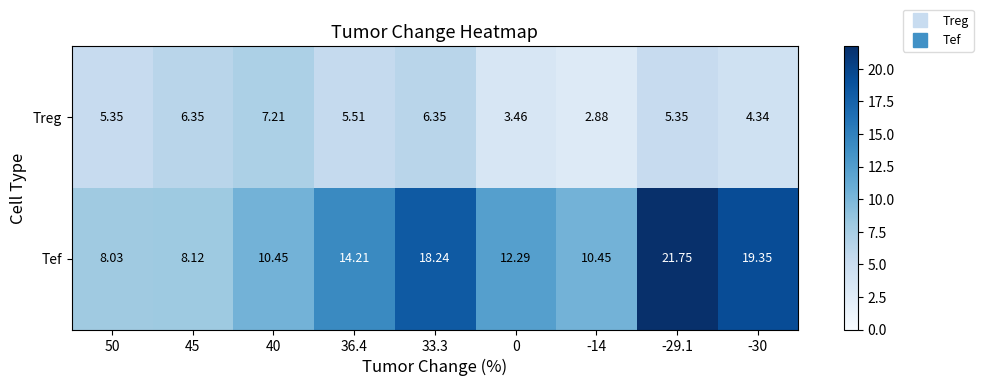

List the series in order of their overall mean, lowest first.

Treg, Tef